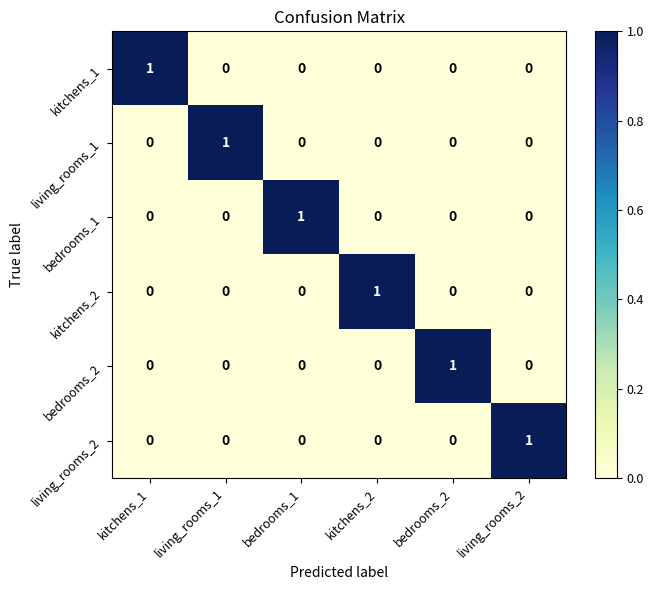

The value of living_rooms_2 at bedrooms_1 is -1. True or false?

False